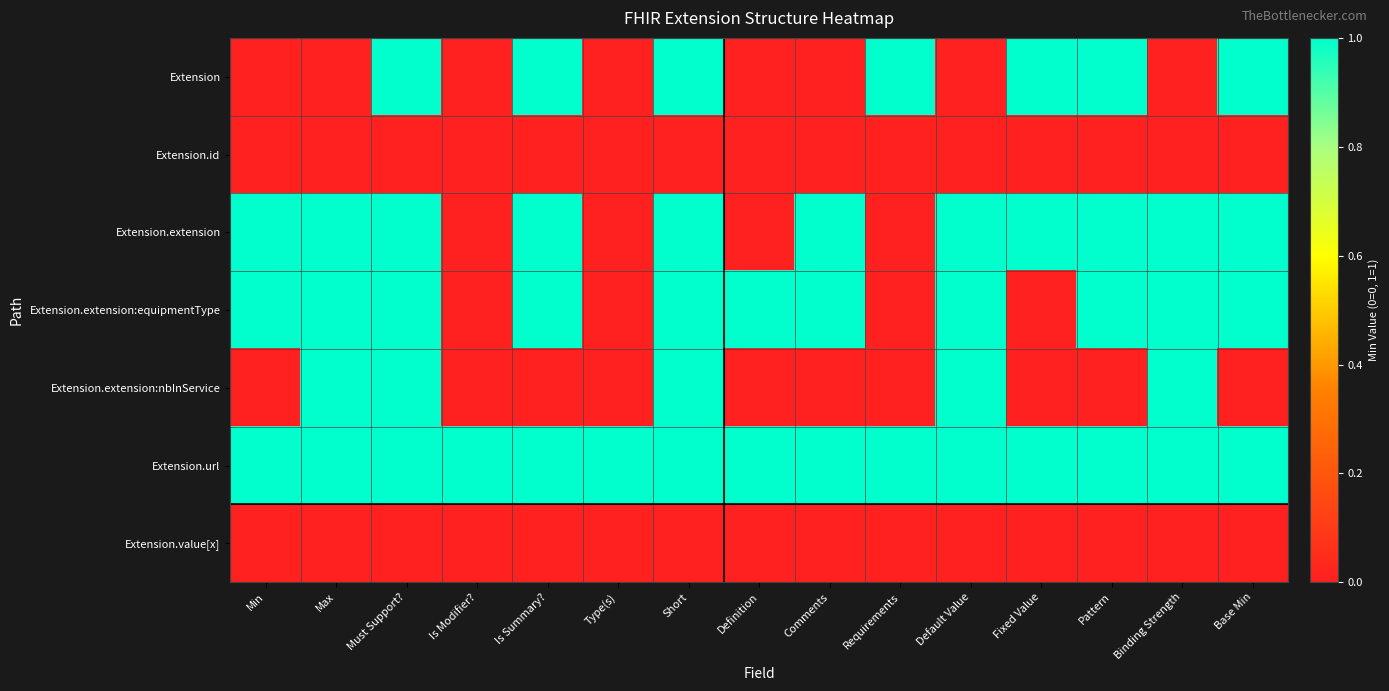

Reading right to left, extract all data points from this chart.

Extension: Base Min=1	Binding Strength=0	Pattern=1	Fixed Value=1	Default Value=0	Requirements=1	Comments=0	Definition=0	Short=1	Type(s)=0	Is Summary?=1	Is Modifier?=0	Must Support?=1	Max=0	Min=0
Extension.id: Base Min=0	Binding Strength=0	Pattern=0	Fixed Value=0	Default Value=0	Requirements=0	Comments=0	Definition=0	Short=0	Type(s)=0	Is Summary?=0	Is Modifier?=0	Must Support?=0	Max=0	Min=0
Extension.extension: Base Min=1	Binding Strength=1	Pattern=1	Fixed Value=1	Default Value=1	Requirements=0	Comments=1	Definition=0	Short=1	Type(s)=0	Is Summary?=1	Is Modifier?=0	Must Support?=1	Max=1	Min=1
Extension.extension:equipmentType: Base Min=1	Binding Strength=1	Pattern=1	Fixed Value=0	Default Value=1	Requirements=0	Comments=1	Definition=1	Short=1	Type(s)=0	Is Summary?=1	Is Modifier?=0	Must Support?=1	Max=1	Min=1
Extension.extension:nbInService: Base Min=0	Binding Strength=1	Pattern=0	Fixed Value=0	Default Value=1	Requirements=0	Comments=0	Definition=0	Short=1	Type(s)=0	Is Summary?=0	Is Modifier?=0	Must Support?=1	Max=1	Min=0
Extension.url: Base Min=1	Binding Strength=1	Pattern=1	Fixed Value=1	Default Value=1	Requirements=1	Comments=1	Definition=1	Short=1	Type(s)=1	Is Summary?=1	Is Modifier?=1	Must Support?=1	Max=1	Min=1
Extension.value[x]: Base Min=0	Binding Strength=0	Pattern=0	Fixed Value=0	Default Value=0	Requirements=0	Comments=0	Definition=0	Short=0	Type(s)=0	Is Summary?=0	Is Modifier?=0	Must Support?=0	Max=0	Min=0